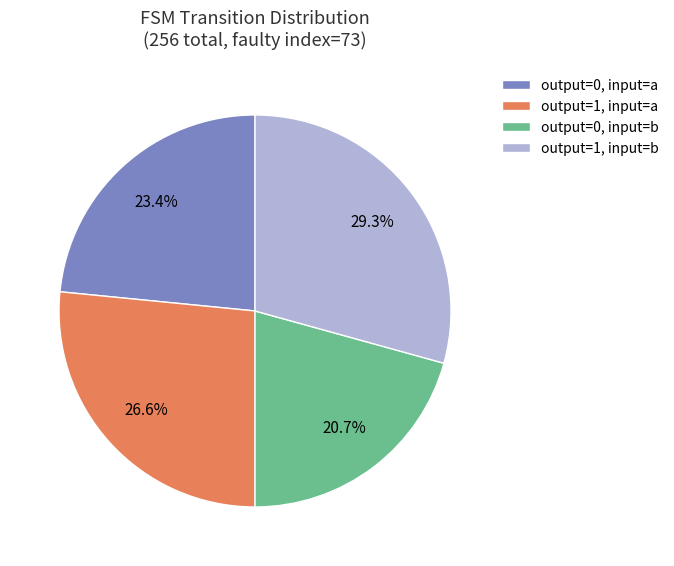

Which category has the smallest portion of the pie?

output=0, input=b